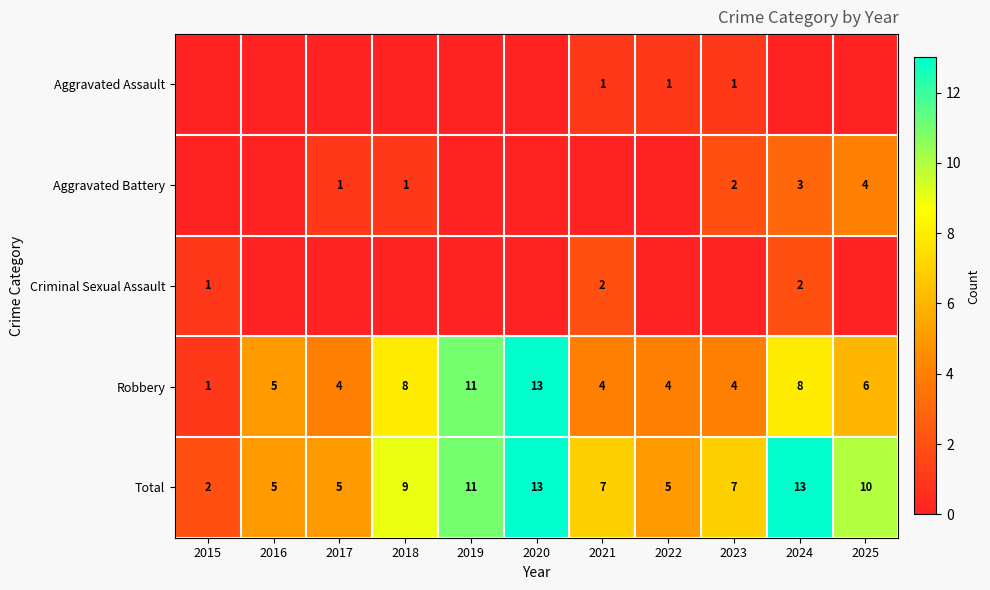

What is the spread (max minus min) of values at 2016?

5